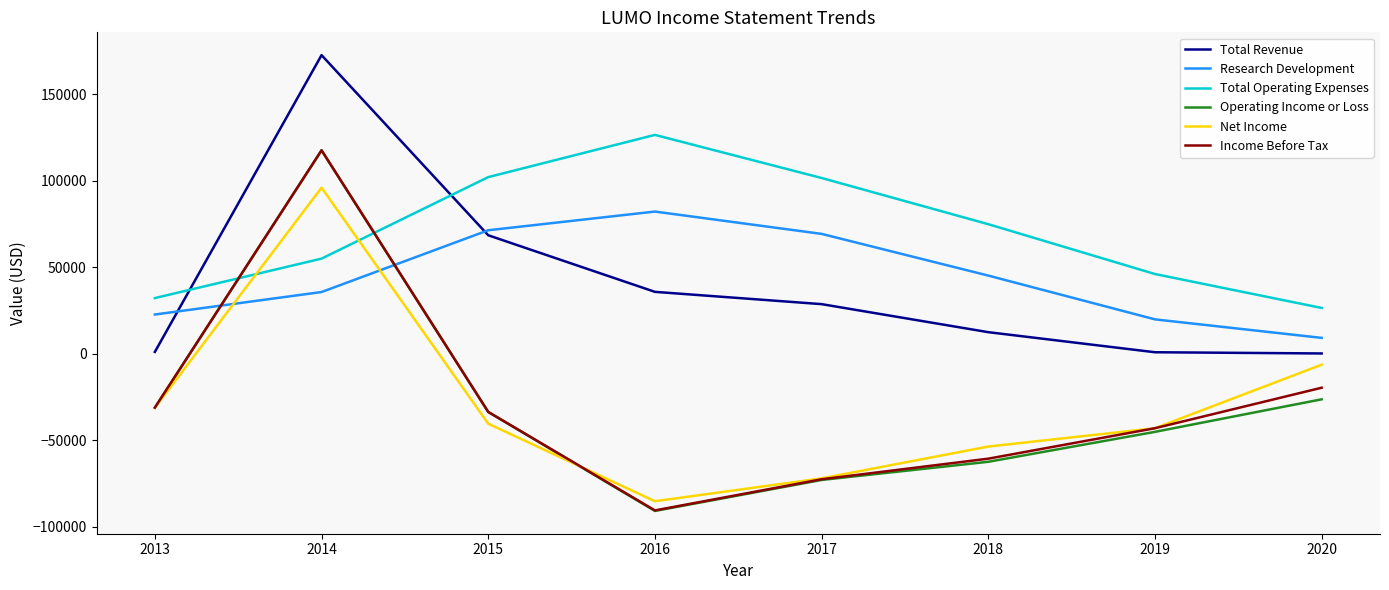

True or false: Total Revenue and Operating Income or Loss intersect in this chart.

False